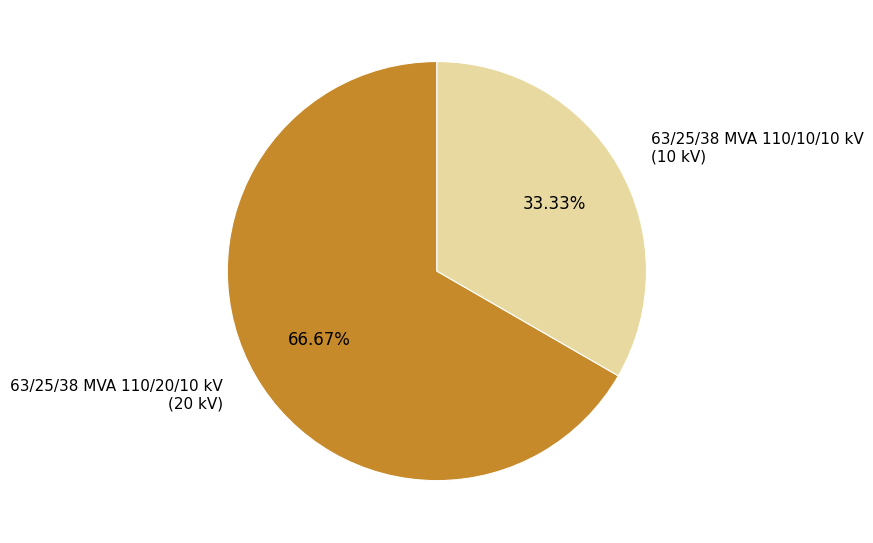

What portion of the pie excludes 63/25/38 MVA 110/10/10 kV?

66.7%